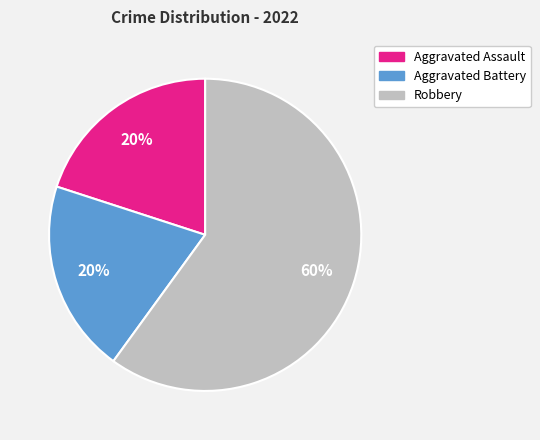

Which category has the biggest portion of the pie?

Robbery